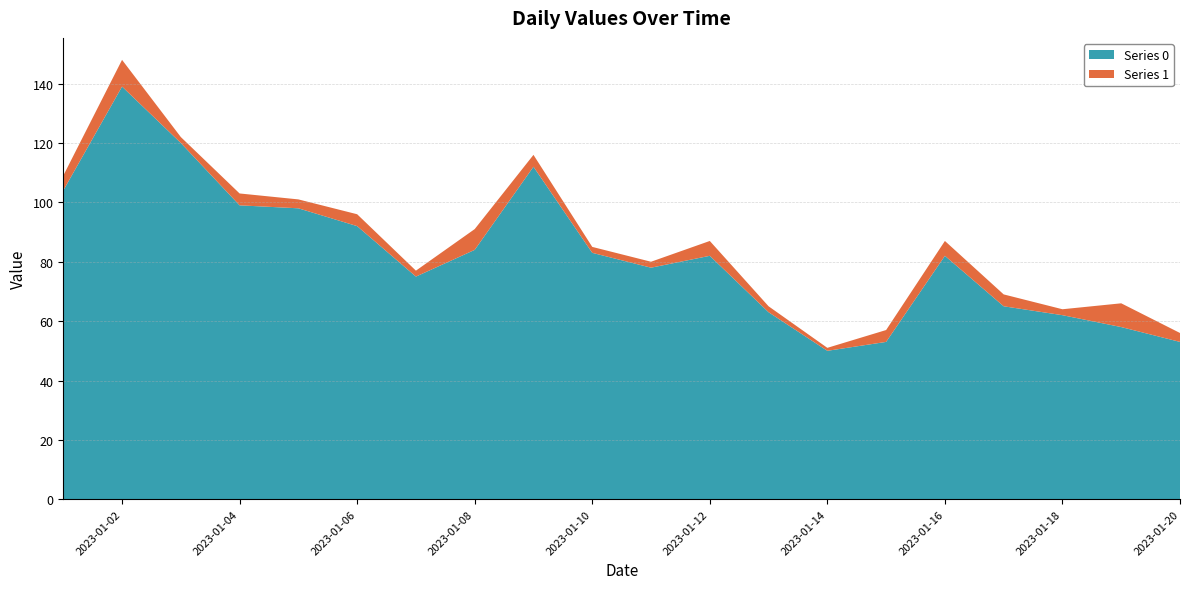

Reading left to right, extract all data points from this chart.

Series 0: 104	139	120	99	98	92	75	84	112	83	78	82	63	50	53	82	65	62	58	53
Series 1: 5	9	2	4	3	4	2	7	4	2	2	5	2	1	4	5	4	2	8	3